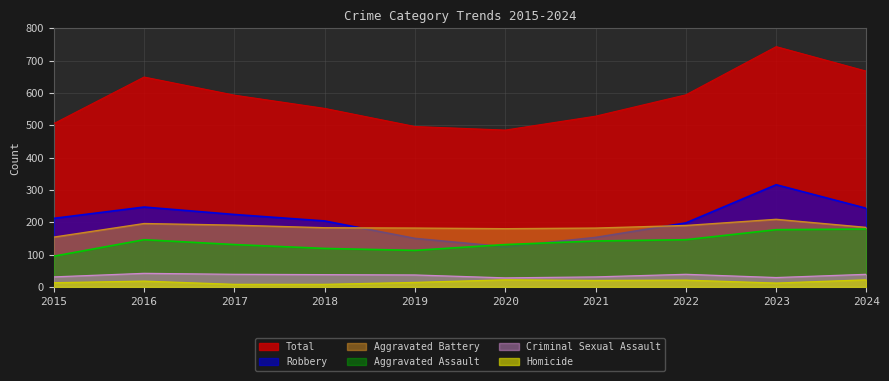

What is the difference between the Homicide values at 2024 and 2015?

9